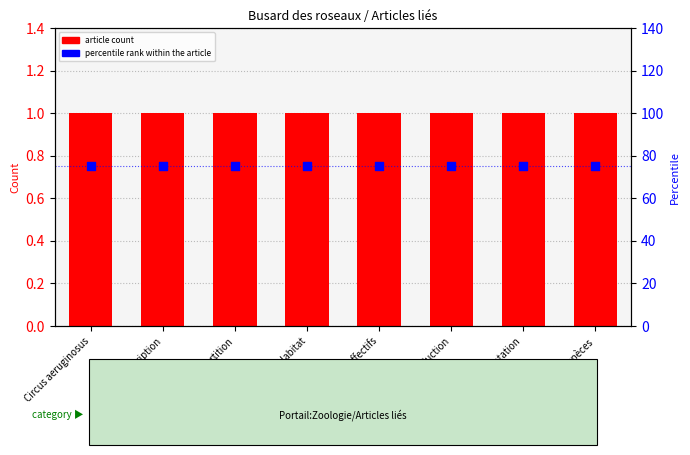

What is the total value across all series at Évolution des effectifs?

76